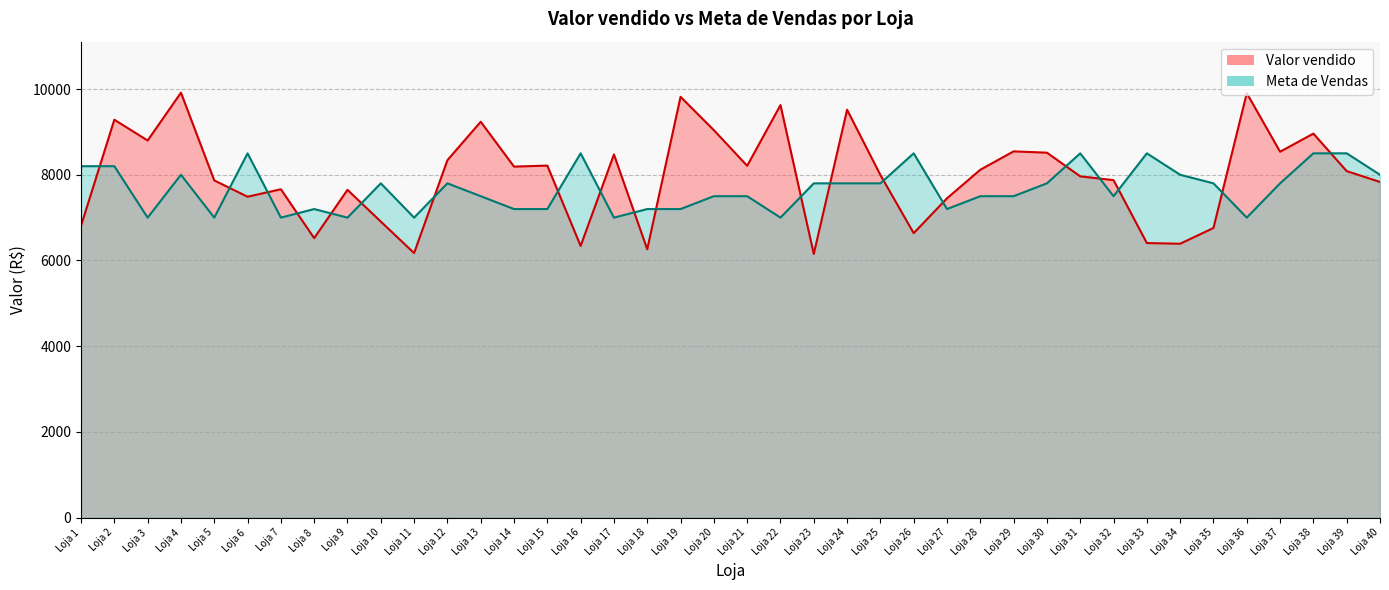

How many points are higher than both their immediate neighbors (excluding endpoints)?

13